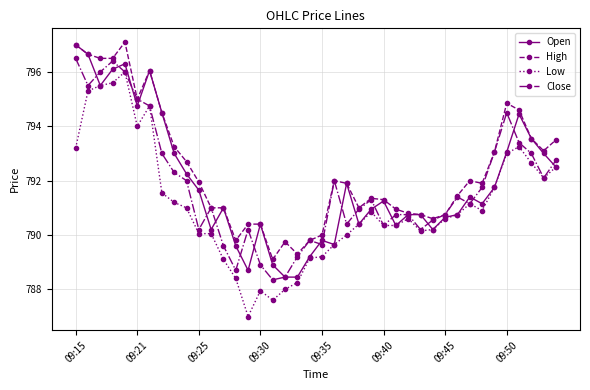

What is the lowest value of the Low series?

787.0